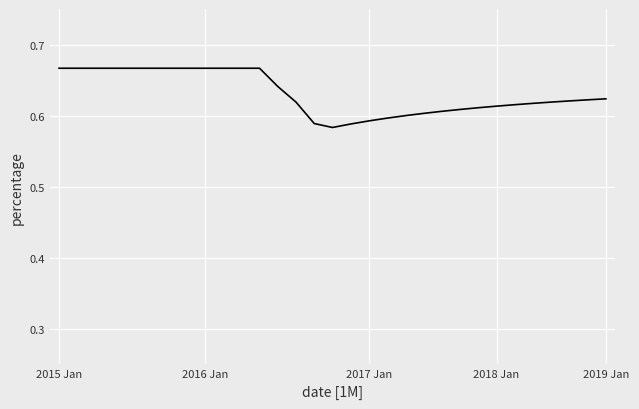

What is the difference between the maximum and second lowest values?

0.1